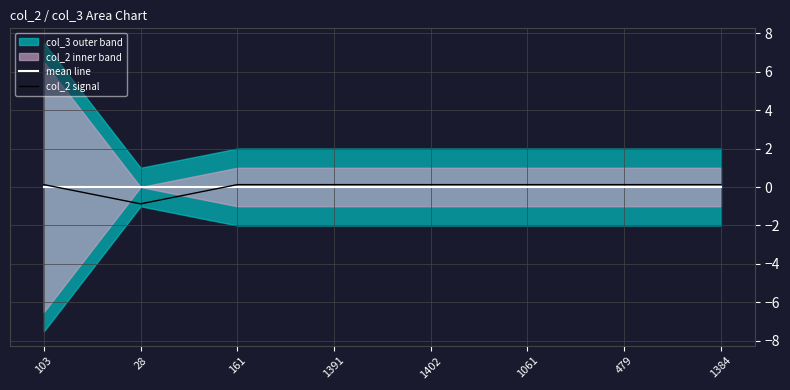

What is the value of the col_2 signal point at the 6th from the left?

0.1